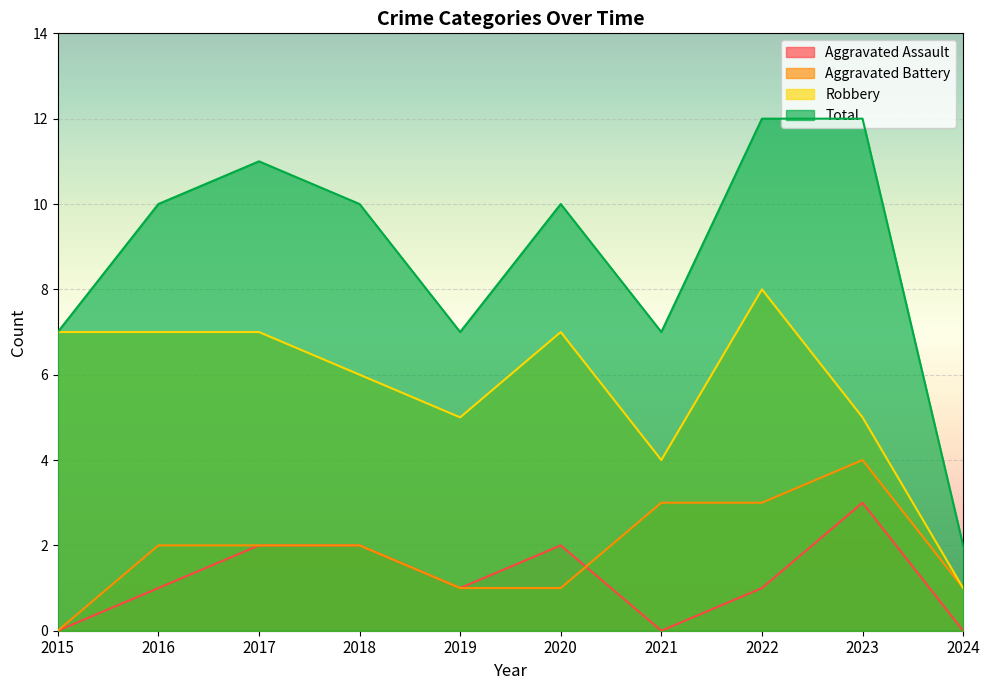

Which series has the widest spread of values?

Total